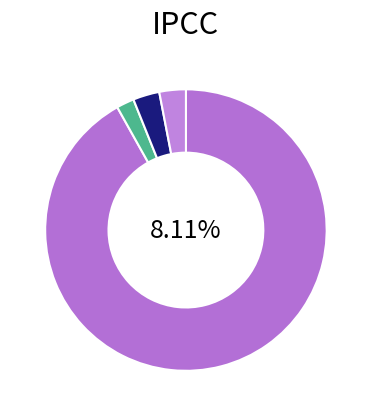

True or false: Bus_0 accounts for 85% of the total.

False